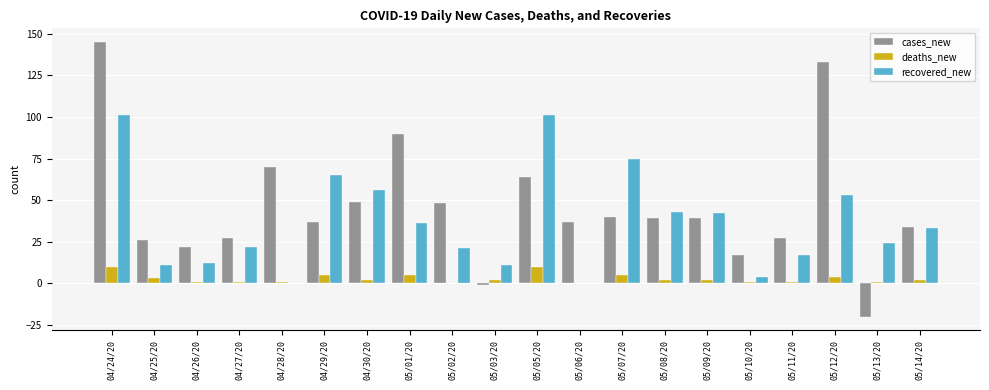

Count the number of data series in this chart.

3